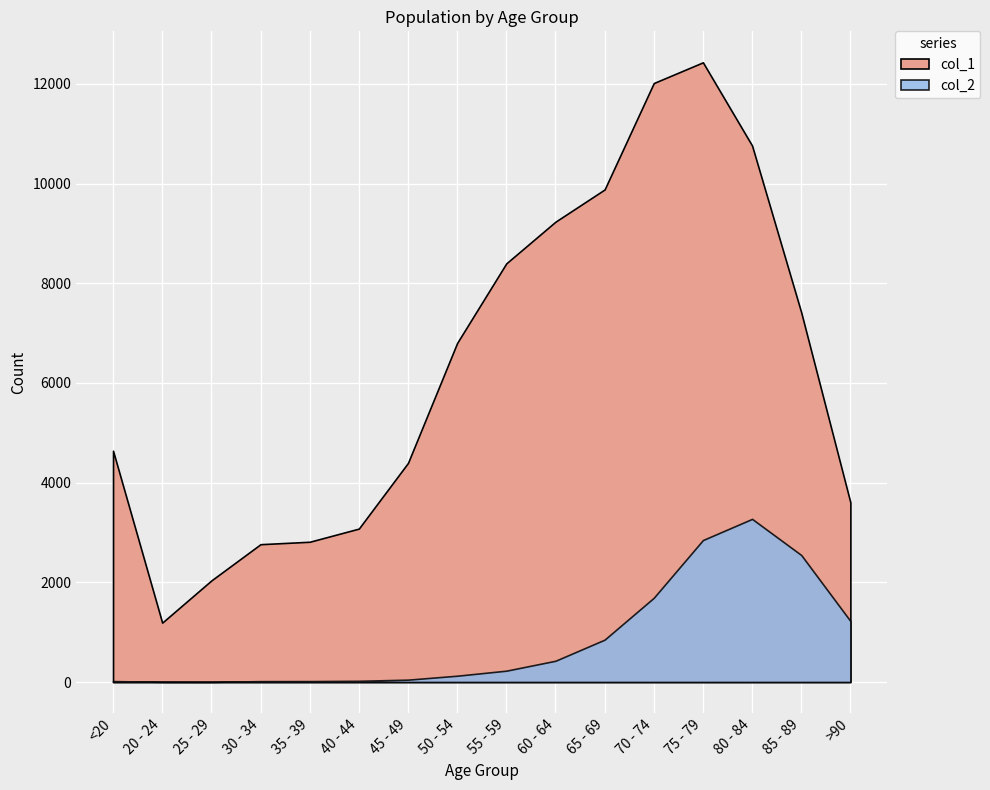

What is the difference between the maximum and minimum values in the col_1 series?

11243